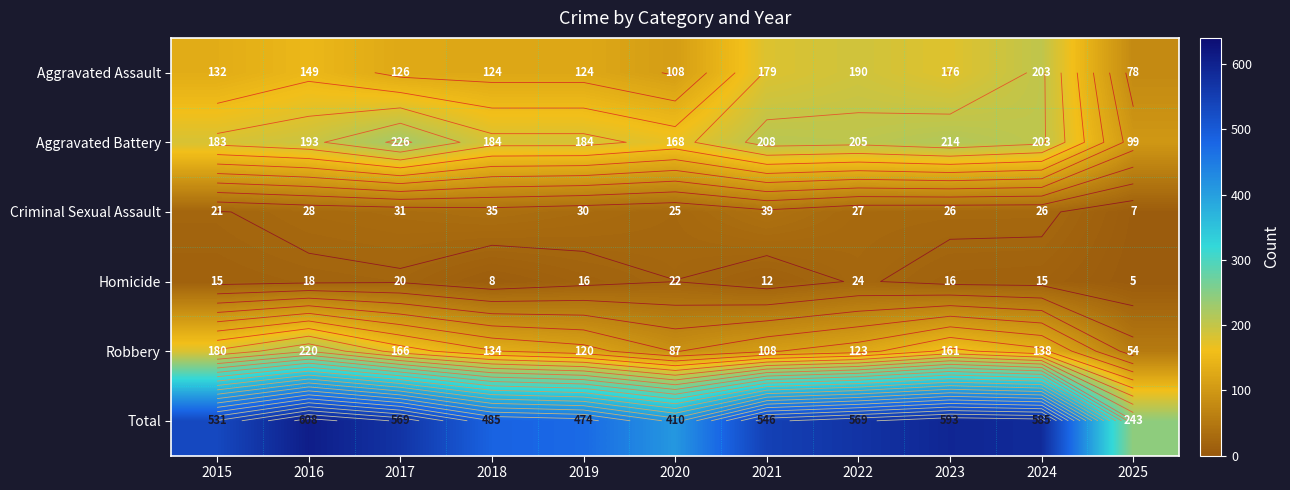

What value does the Aggravated Assault series have at 2021, to the nearest 50?

200